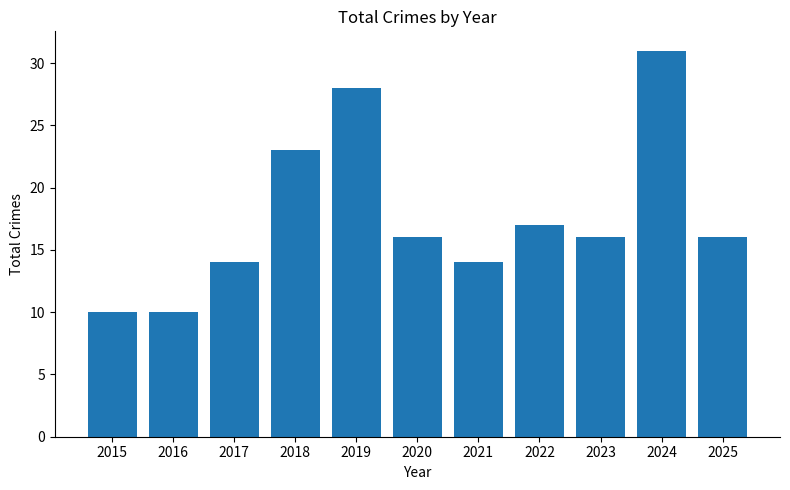

Are the bars grouped side by side (vs. stacked)?

No